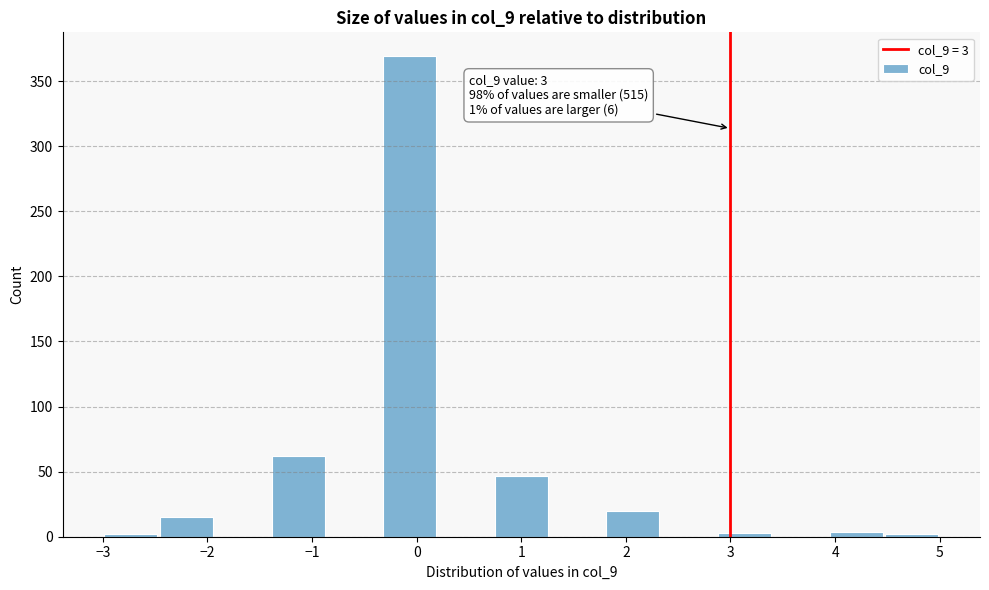

Over which range of the x-axis is the bar tallest?

-0.3 to 0.2